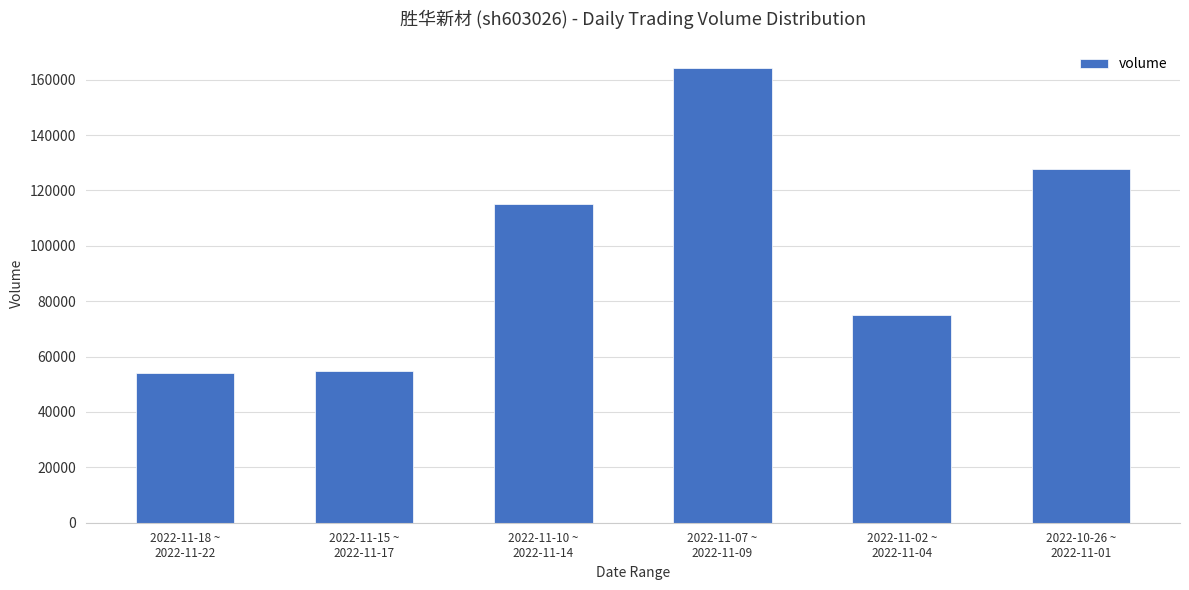

What is the difference between the maximum and minimum values?

110201